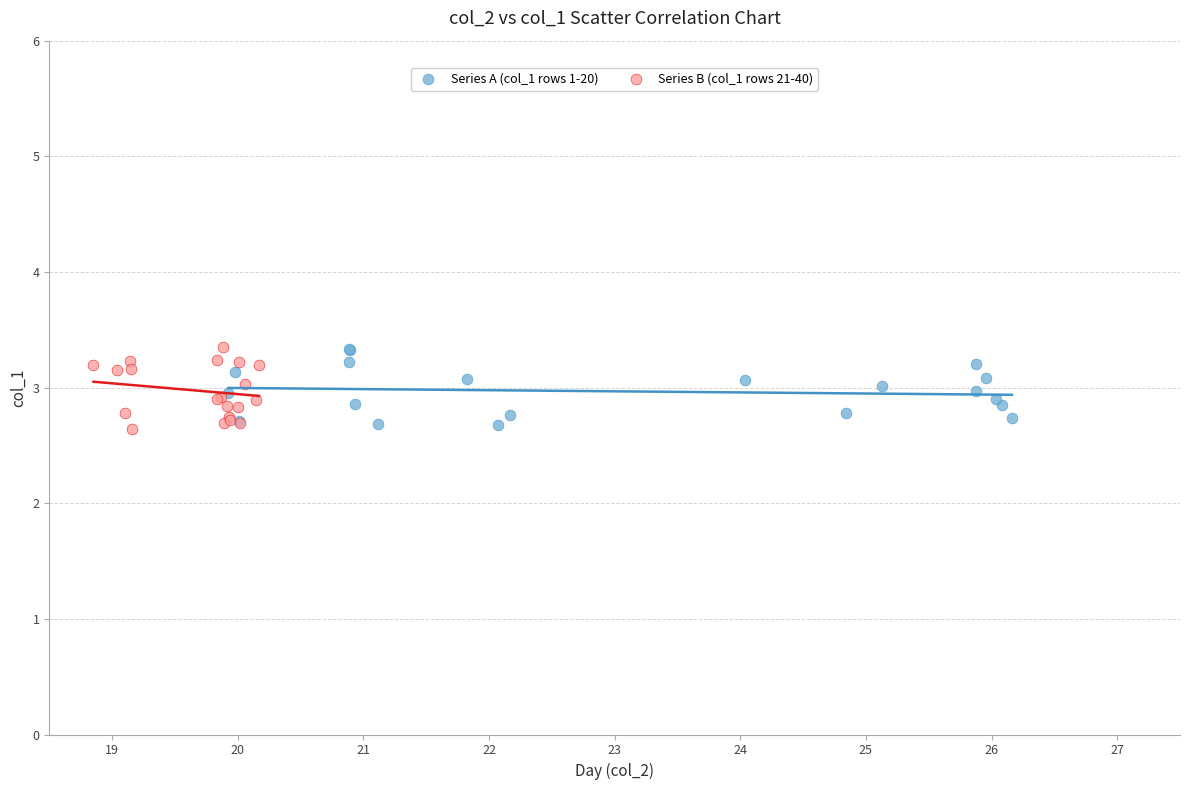

What are all the series names shown in the legend?

Series A (col_1 rows 1-20), Series B (col_1 rows 21-40)